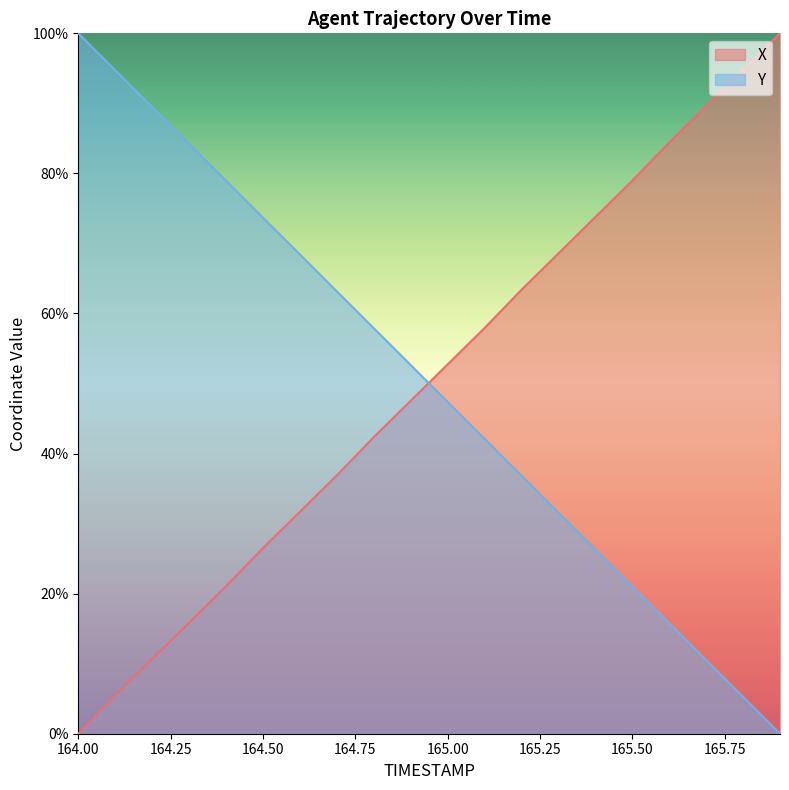

What is the difference between the second highest and minimum values in the Y series?

94.7